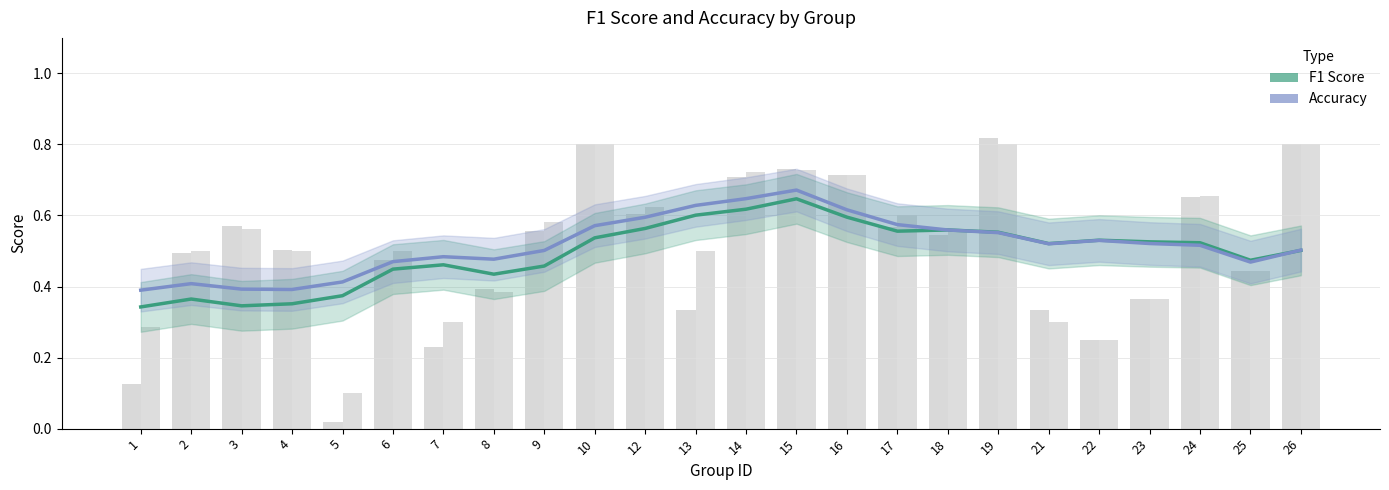

What is the average value of the Accuracy series?

0.5